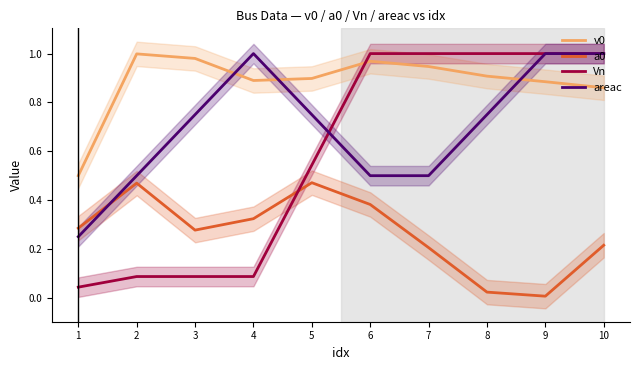

Does the chart display data point markers on the line(s)?

No